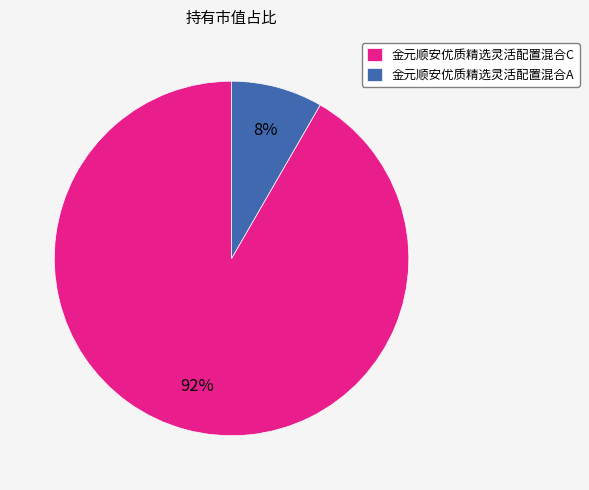

Rank the categories by value from lowest to highest.

金元顺安优质精选灵活配置混合A, 金元顺安优质精选灵活配置混合C